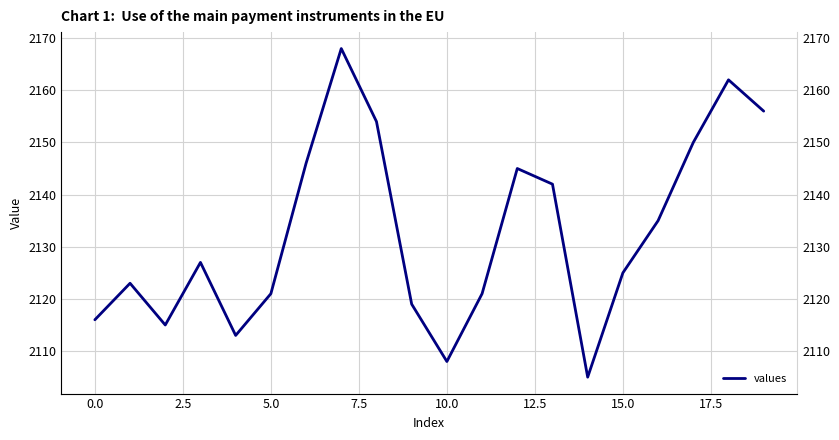

Approximately how many times larger is the value at 17 compared to 15.0?

1.0